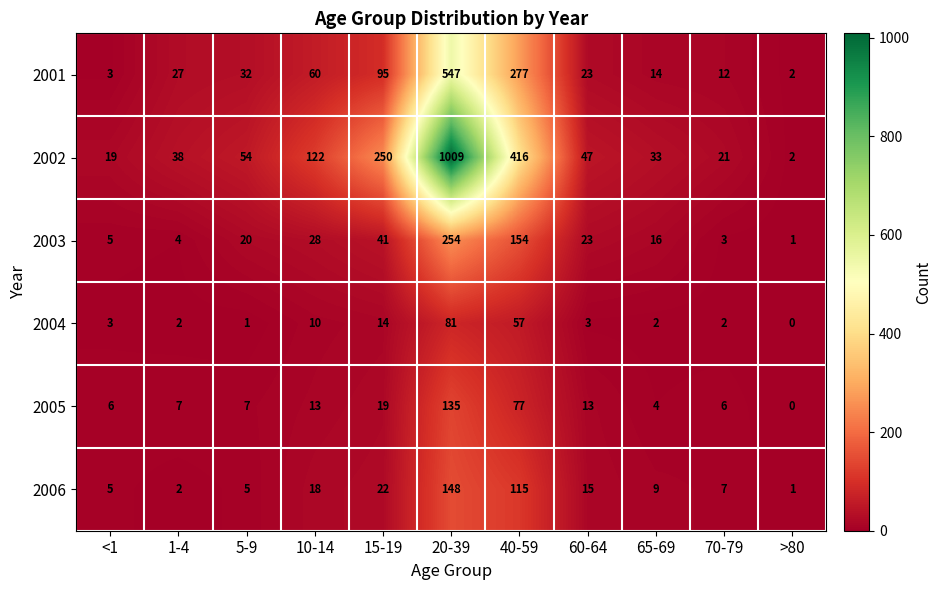

Rank the series at 65-69 from lowest to highest value.

2004, 2005, 2006, 2001, 2003, 2002